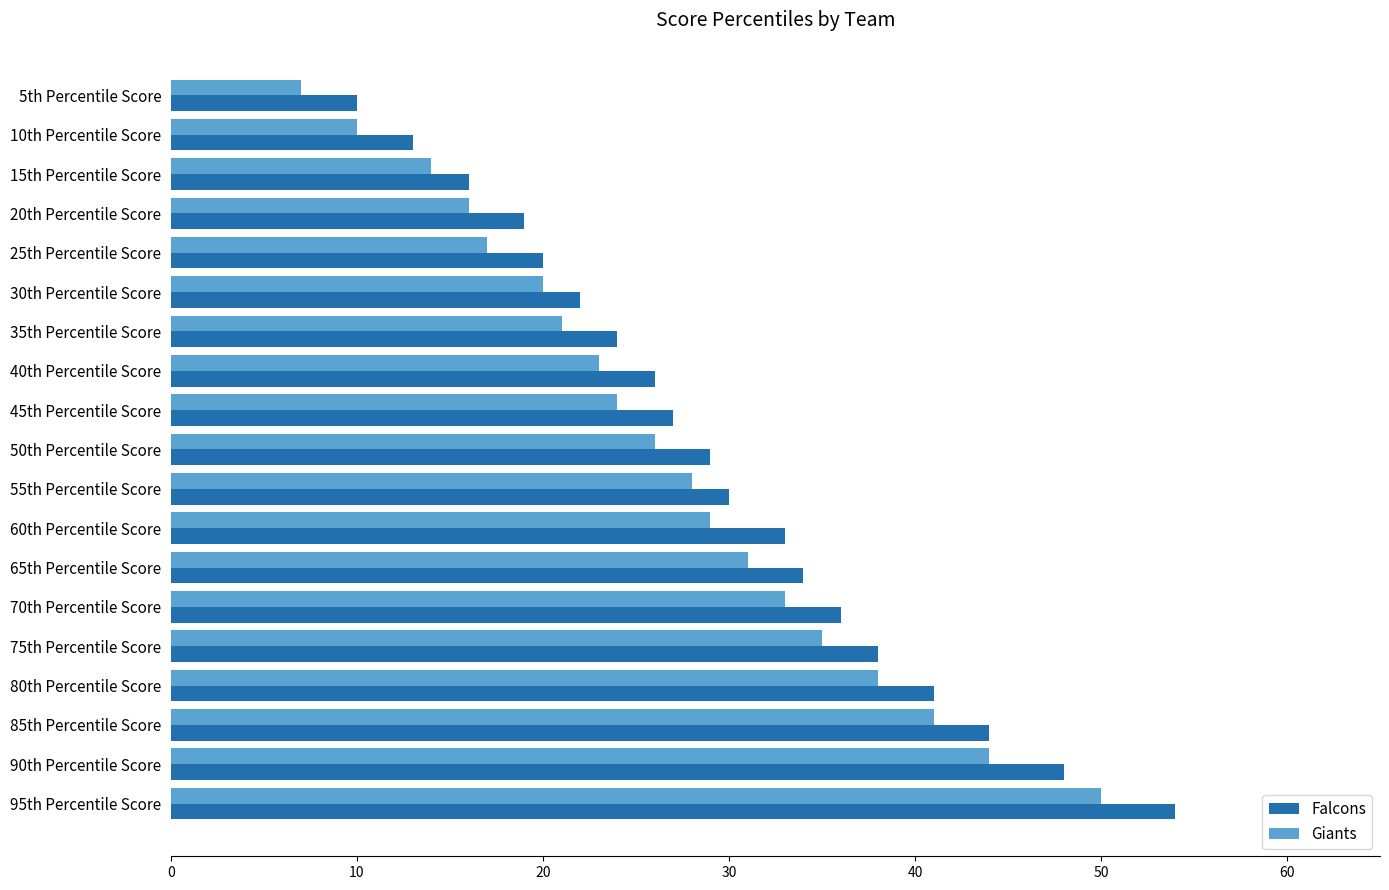

What are all the series names shown in the legend?

Falcons, Giants